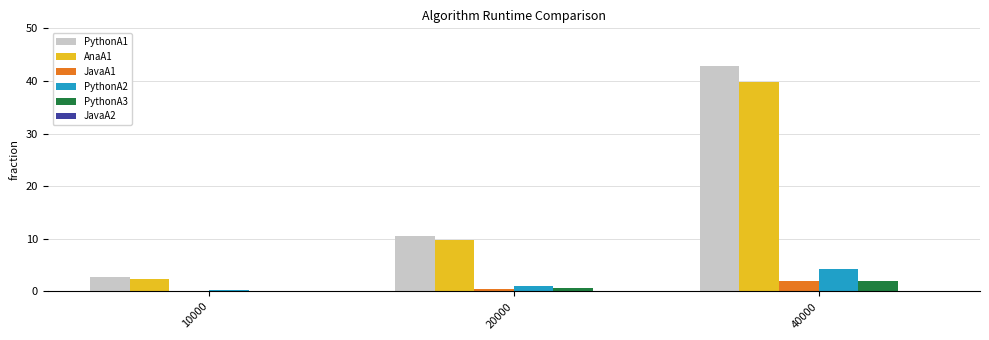

True or false: PythonA1 has a value of 10.6 at 20000.

True